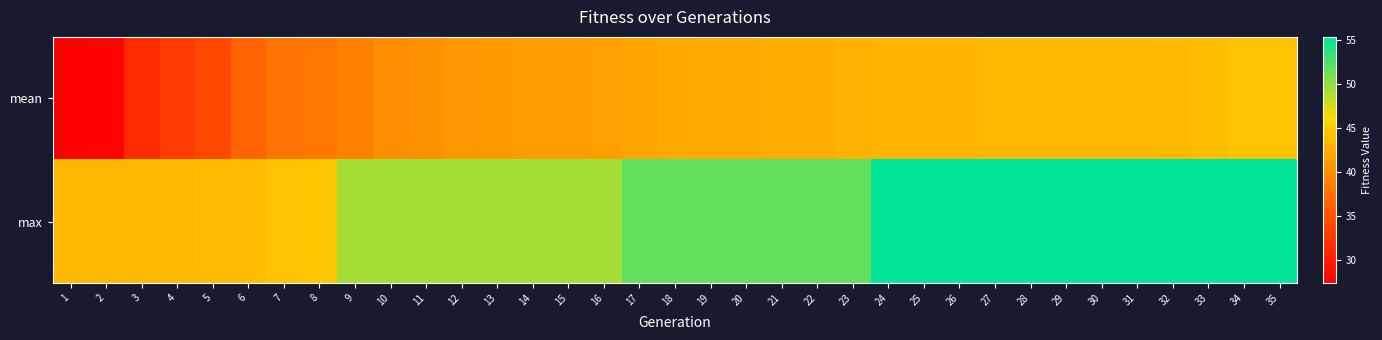

At how many categories does at least one series exceed 45?

27